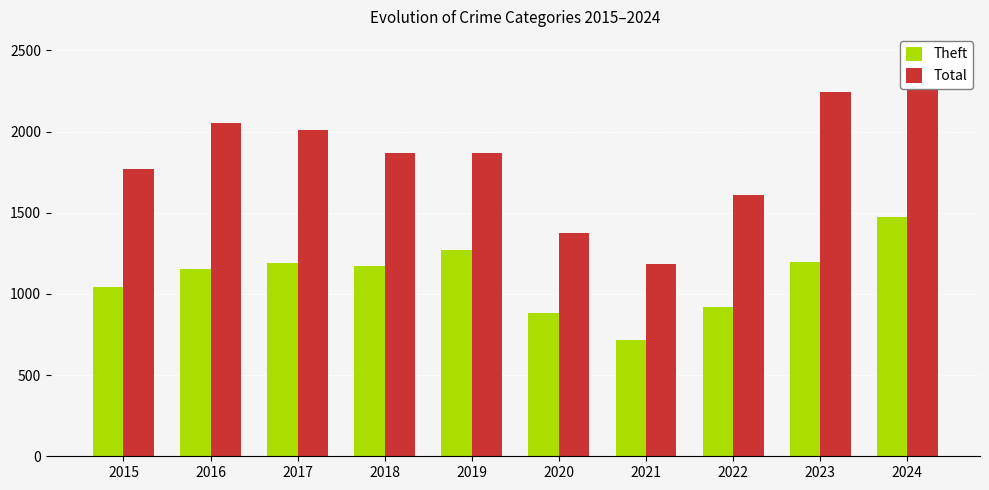

Reading left to right, extract all data points from this chart.

Theft: 2015=1041	2016=1151	2017=1188	2018=1170	2019=1272	2020=884	2021=716	2022=920	2023=1198	2024=1473
Total: 2015=1768	2016=2050	2017=2011	2018=1865	2019=1866	2020=1373	2021=1184	2022=1608	2023=2242	2024=2351